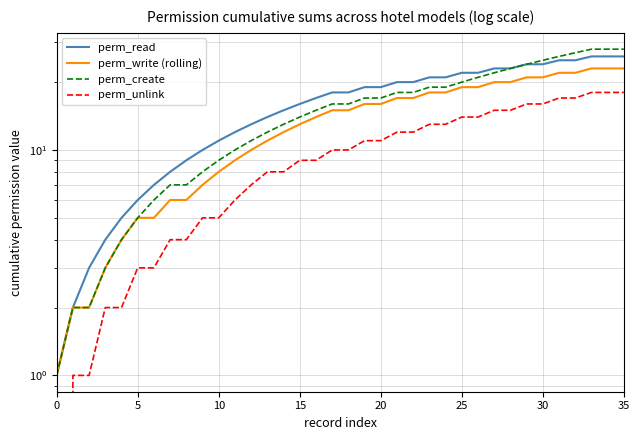

What is the total value across all series at 31?

90